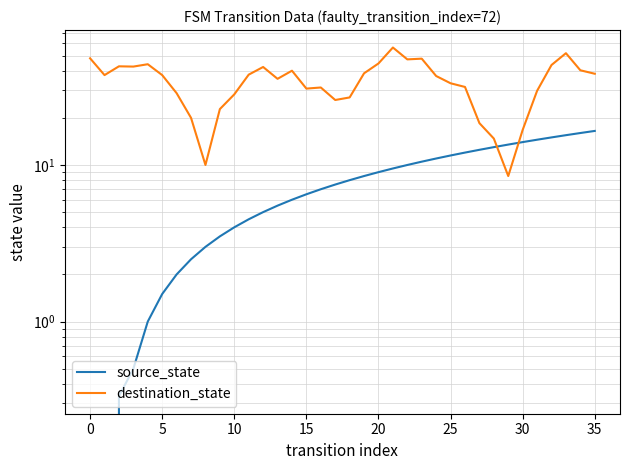

After their last crossing, which series has the higher values: source_state or destination_state?

destination_state